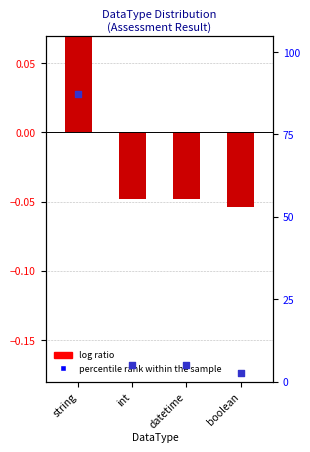

What is the total value across all series at string?

87.3